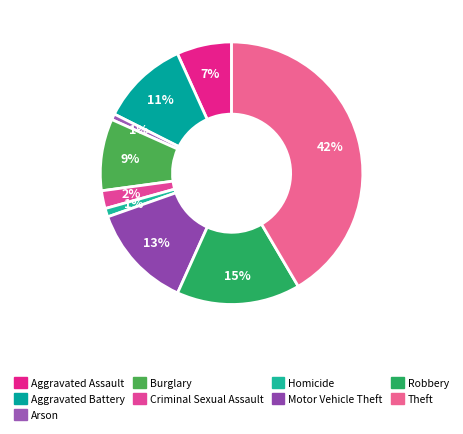

Which slice is the largest?

Theft